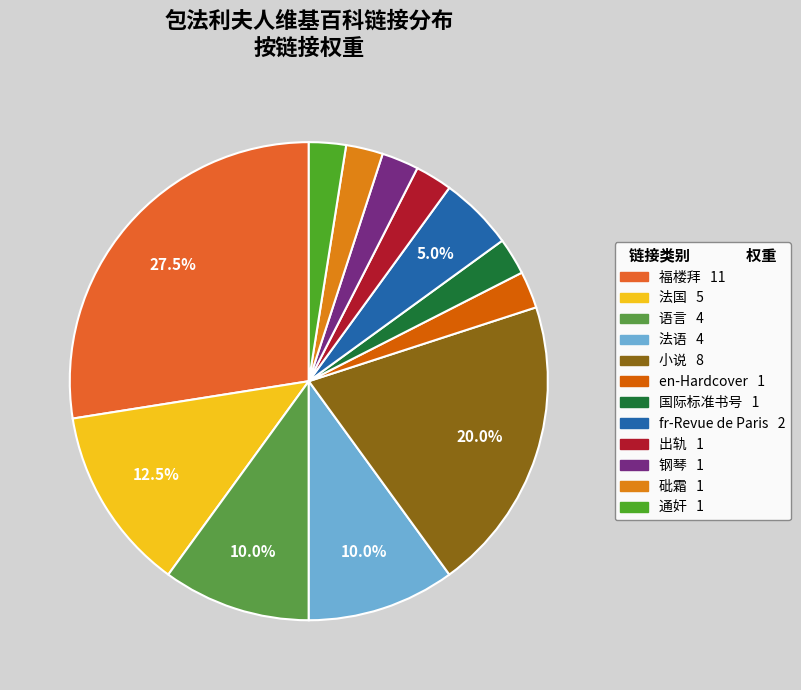

Do 砒霜 and 福楼拜 together represent more than half of the pie?

No